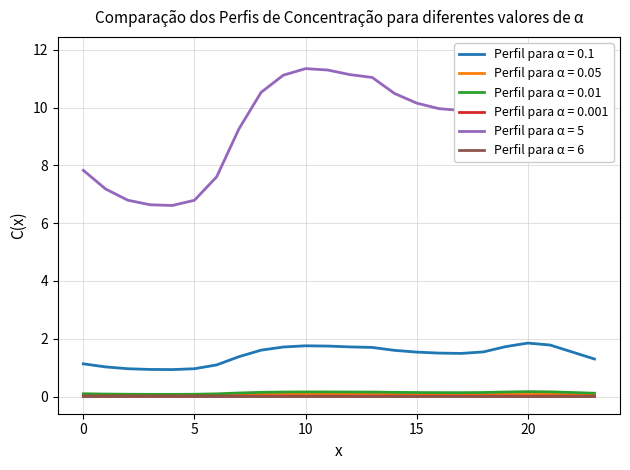

The value of col_4 at 7 is 0.0. True or false?

True